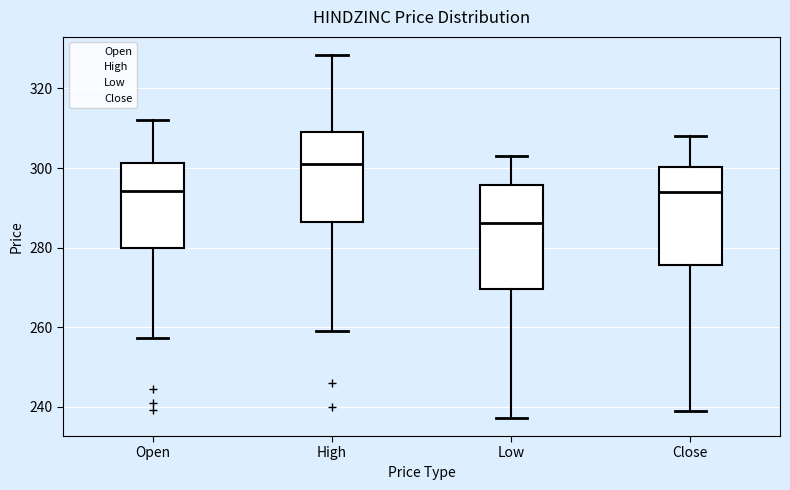

Reading left to right, read every box against the y-axis: the position of its median line, the range the box covers, and the ends of its whiskers. The values are not printed on the chart, so give them approximately, as read against the axis.

Open: median 294, box 280 to 302, whiskers 258 to 312
High: median 302, box 286 to 310, whiskers 260 to 328
Low: median 286, box 270 to 296, whiskers 238 to 304
Close: median 294, box 276 to 300, whiskers 240 to 308